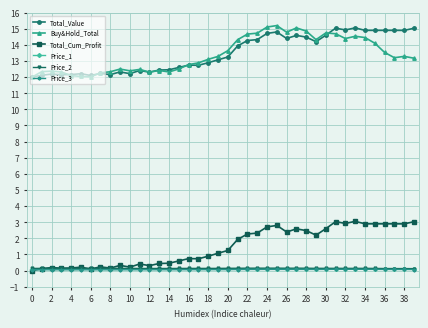

Does the chart have visible grid lines?

Yes